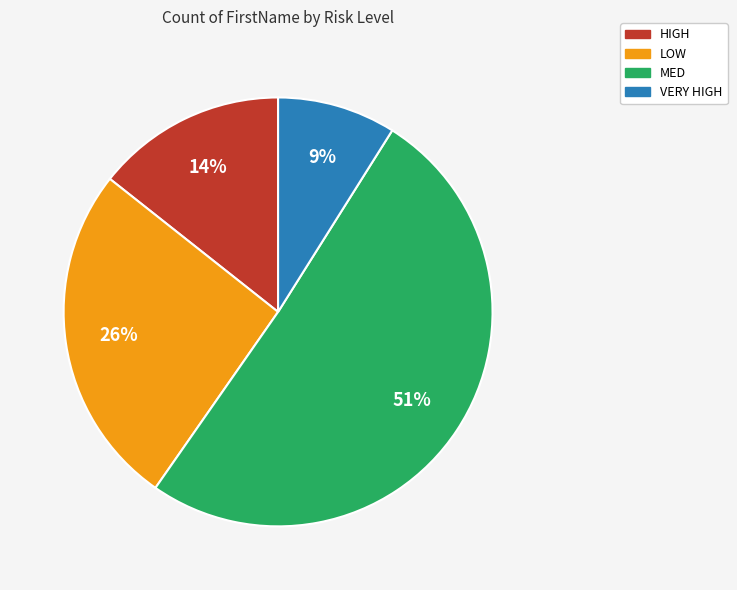

The VERY HIGH slice represents 1% of the pie. True or false?

False